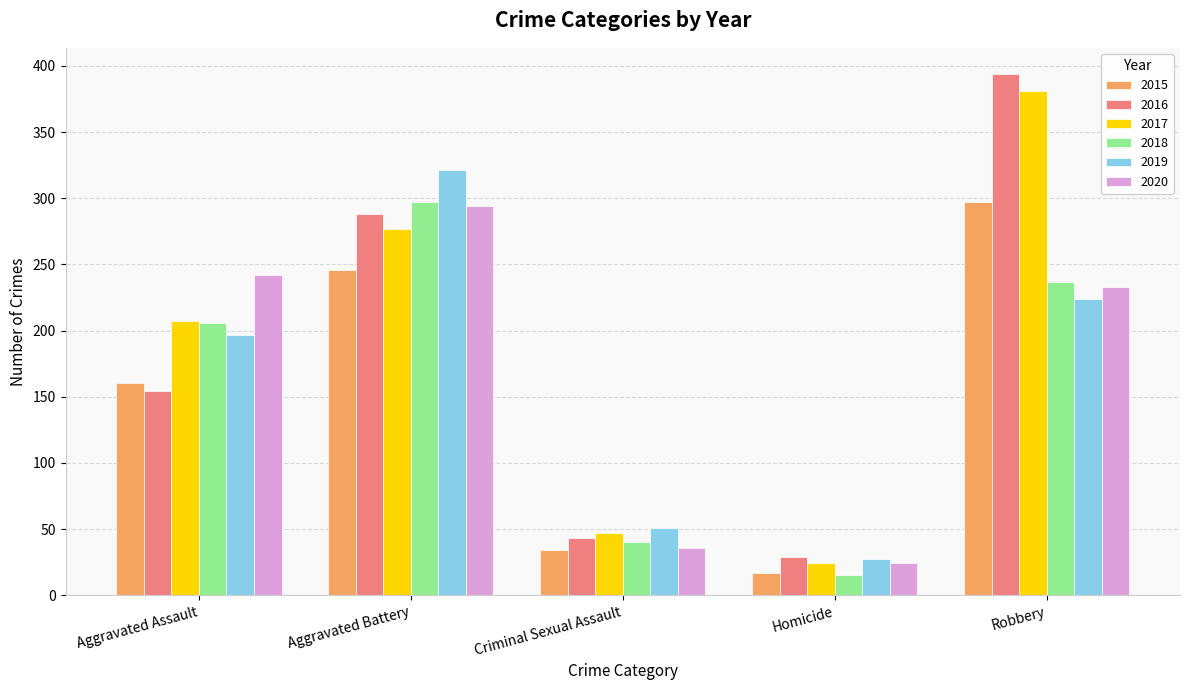

Which category has the lowest value in the 2018 series?

Homicide